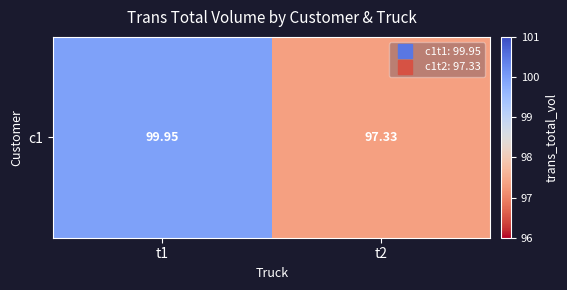

What is the smallest value displayed?

97.3